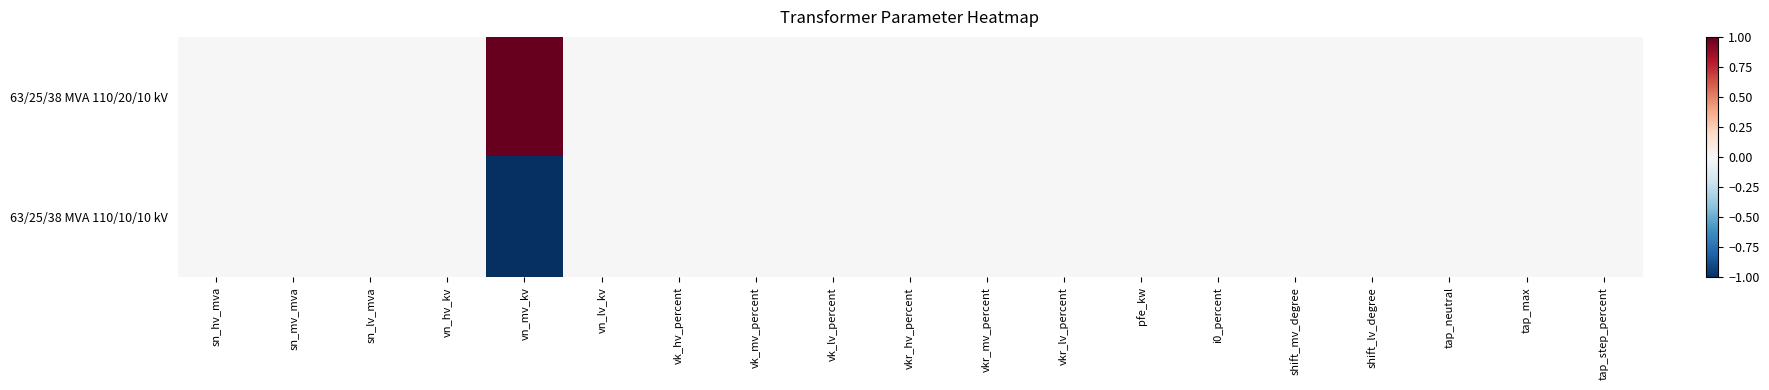

Which series has the largest range (max minus min)?

63/25/38 MVA 110/20/10 kV